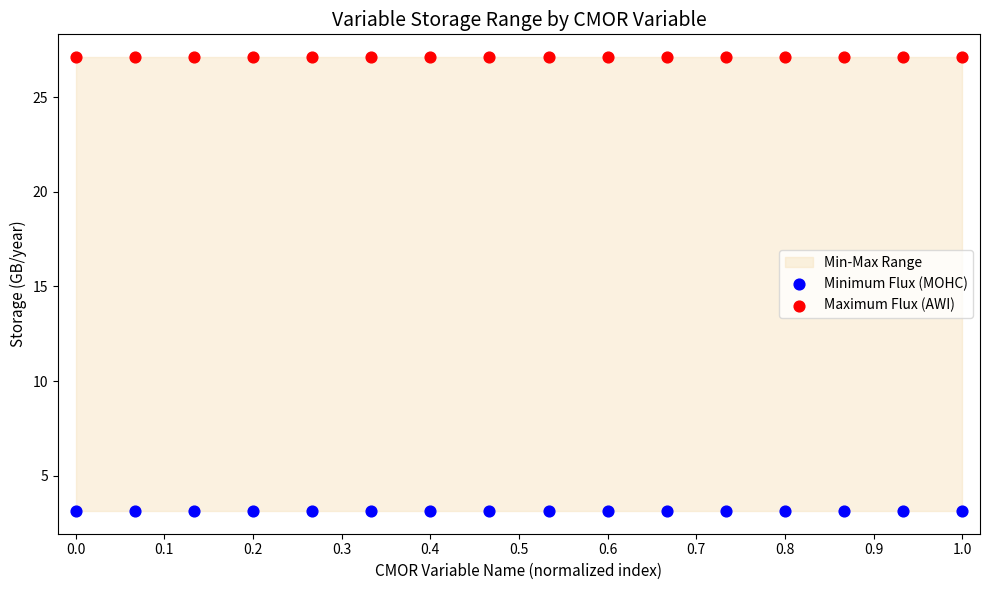

Which series contains the lowest Y value?

Minimum Flux (MOHC)